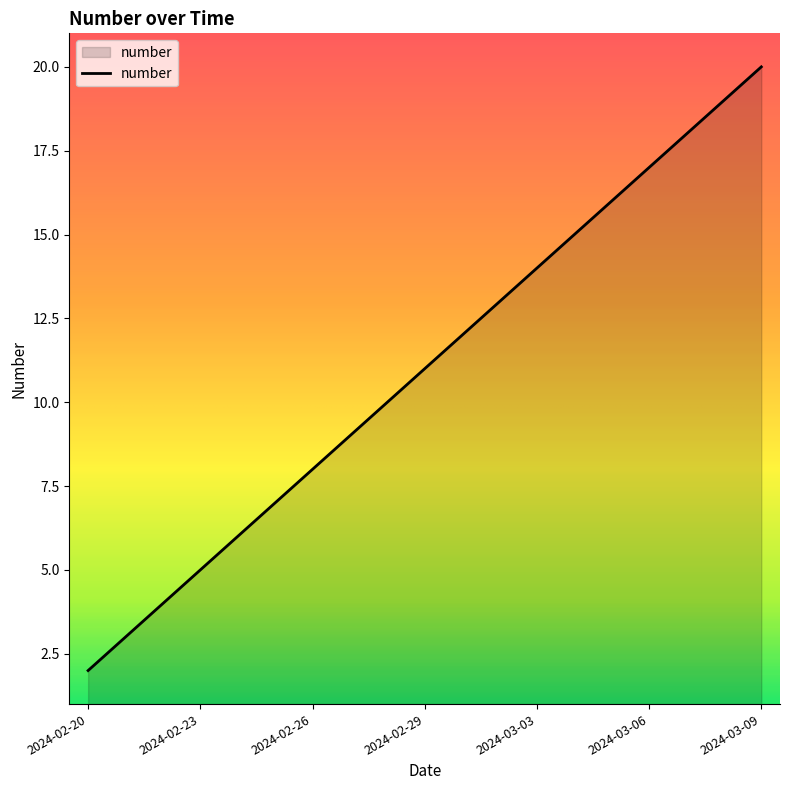

What is the smallest value displayed?

2.0